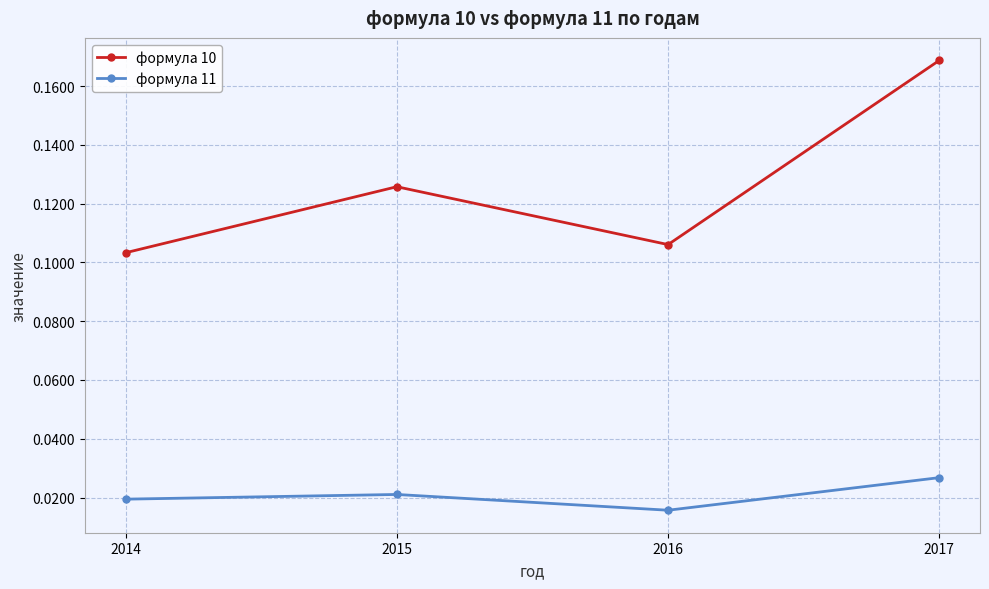

True or false: формула 11 and формула 10 intersect in this chart.

False